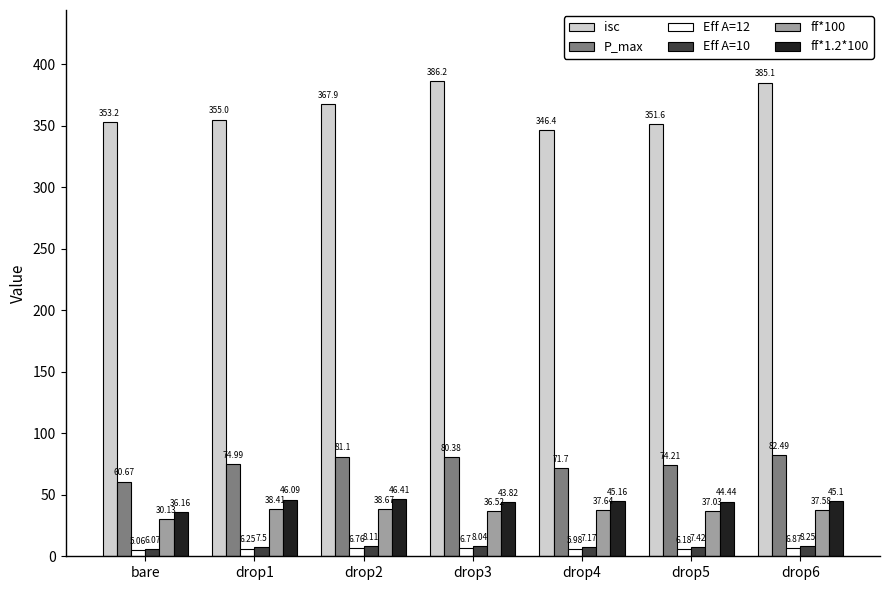

Does the chart contain any negative values?

No